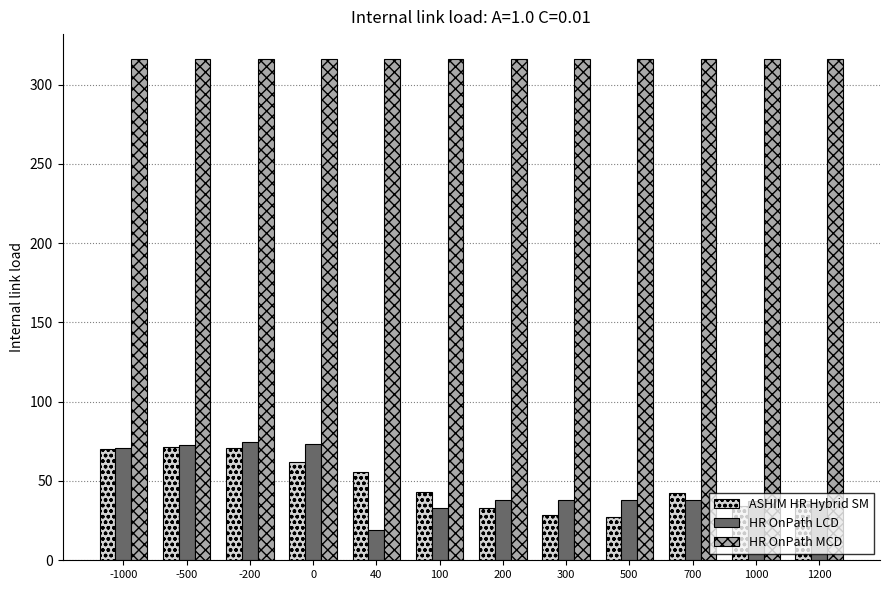

Is the value of HR OnPath LCD at -1000 greater than the value of ASHIM HR Hybrid SM at 1000?

Yes